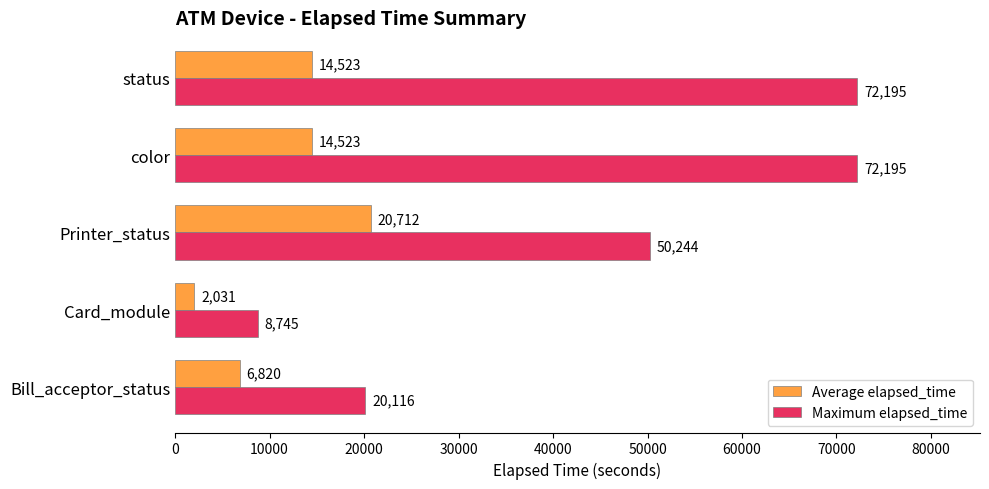

What is the highest value of the Maximum elapsed_time series?

72195